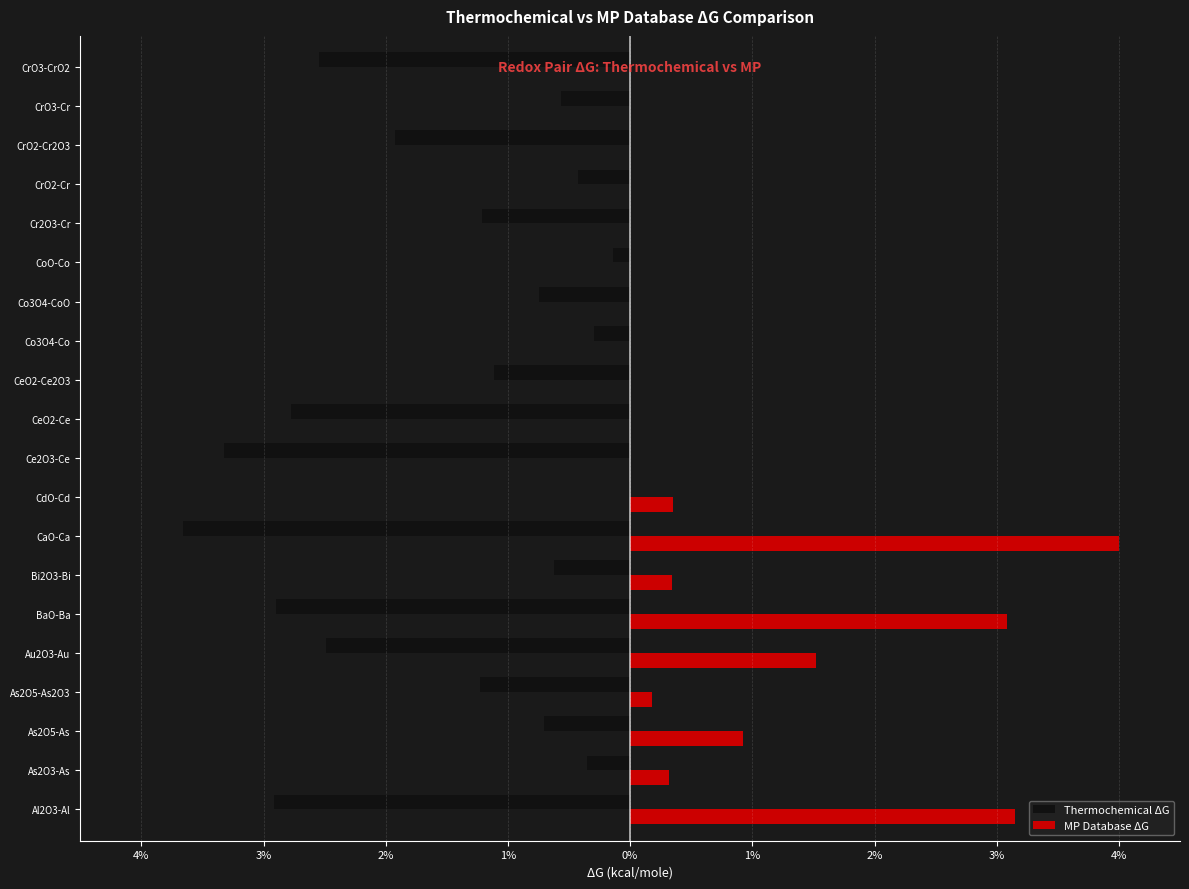

What are all the series names shown in the legend?

Thermochemical ΔG, MP Database ΔG